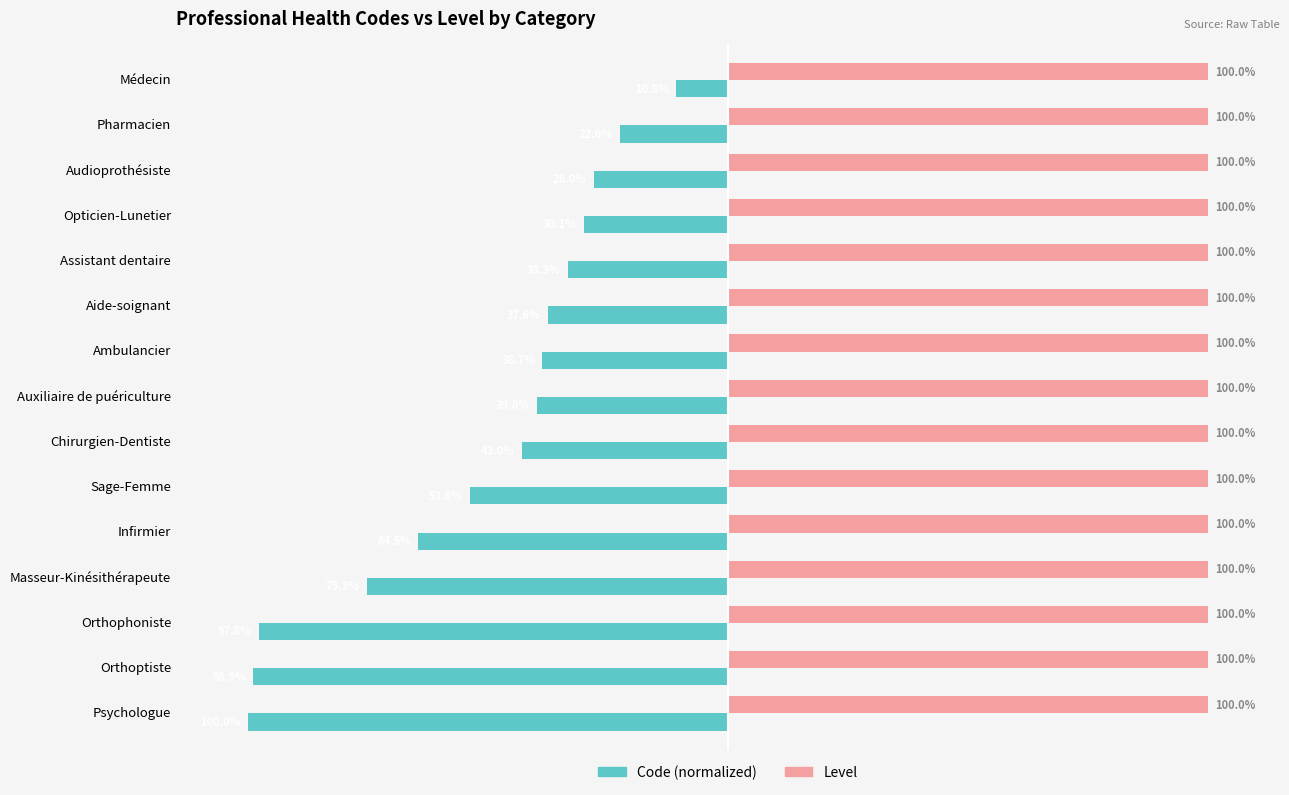

Which category has the highest value in the Code (normalized) series?

Médecin